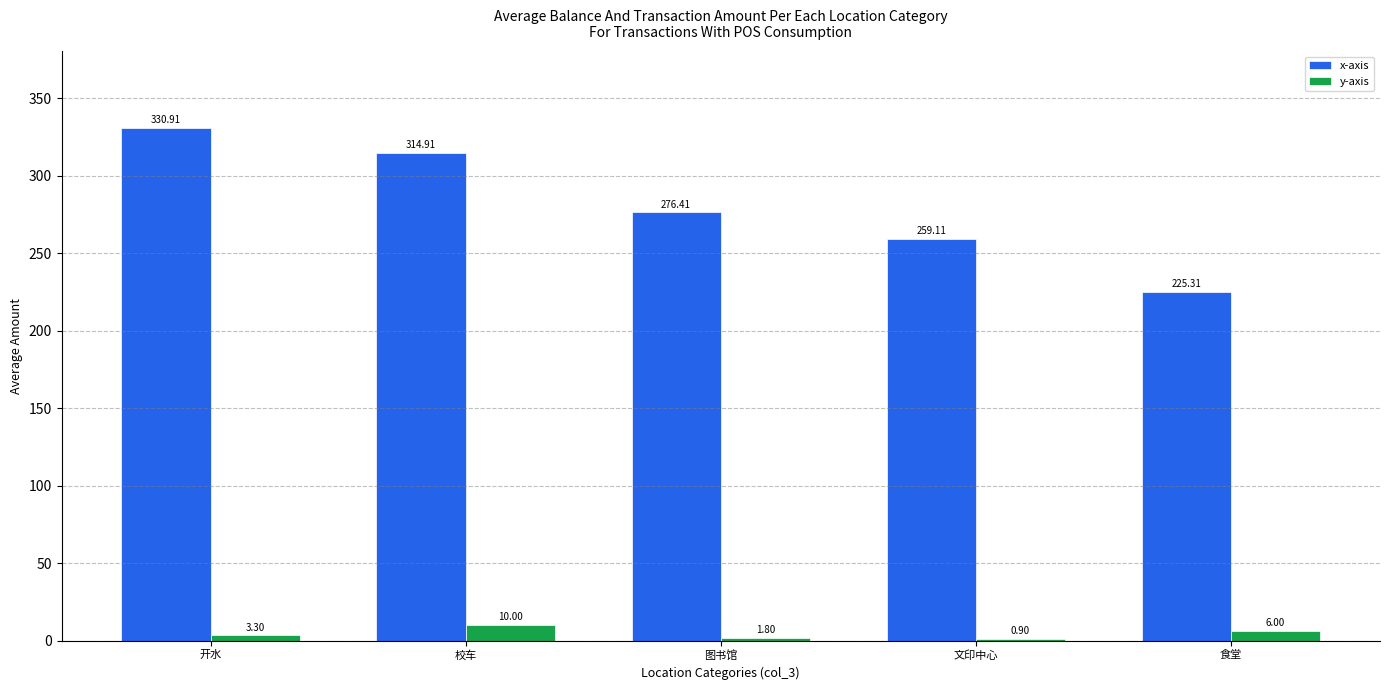

How many data points in y-axis are above 3?

3